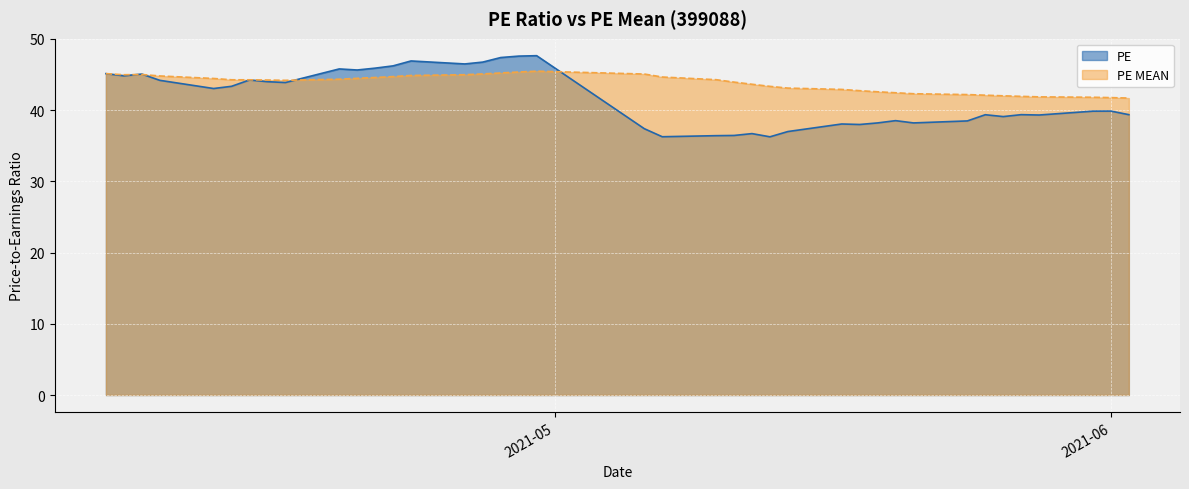

What is the sum of the PE values at 2021-04-15 and 2021-05-14?

81.0